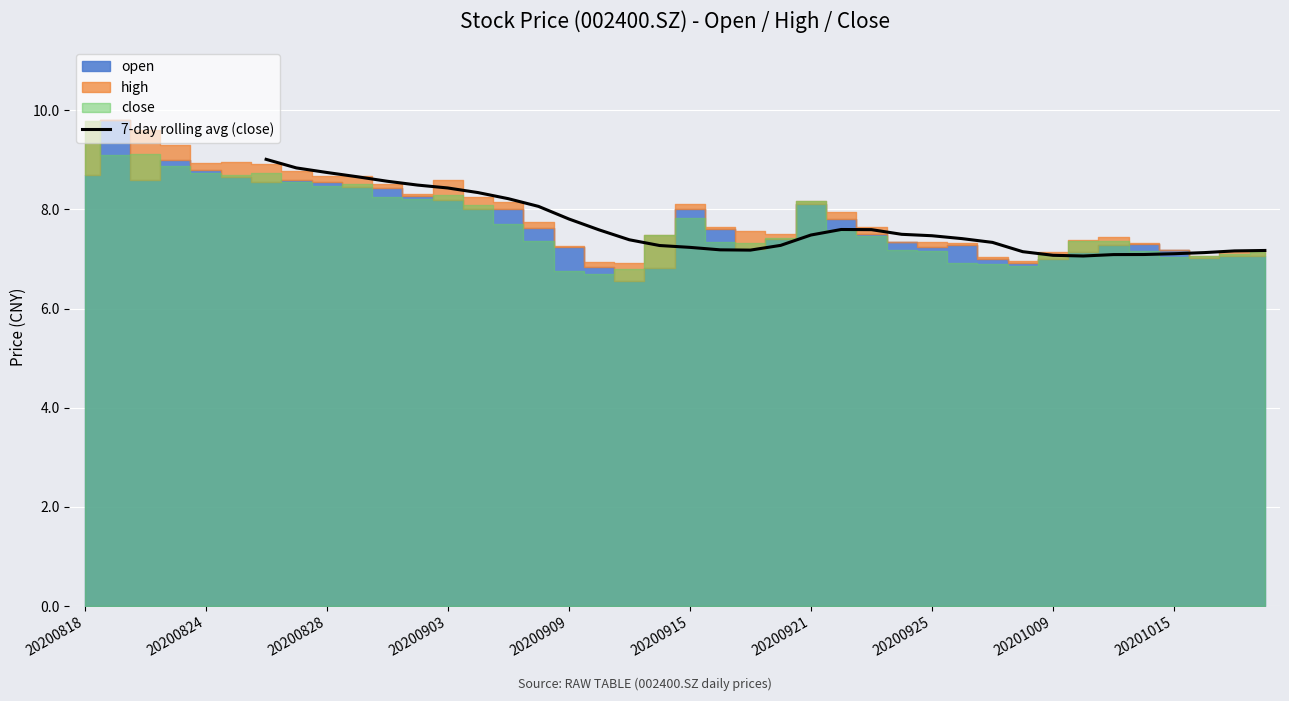

What is the highest value of the 7-day rolling avg (close) series?

9.0